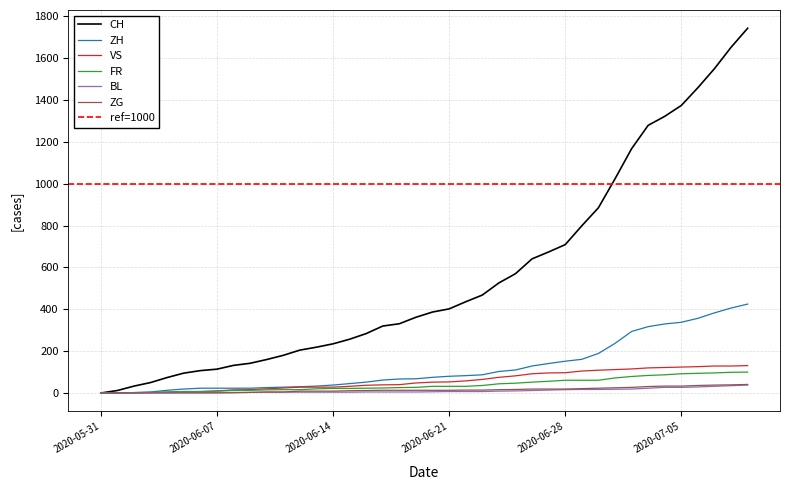

Which category has the highest value in the VS series?

2020-07-09